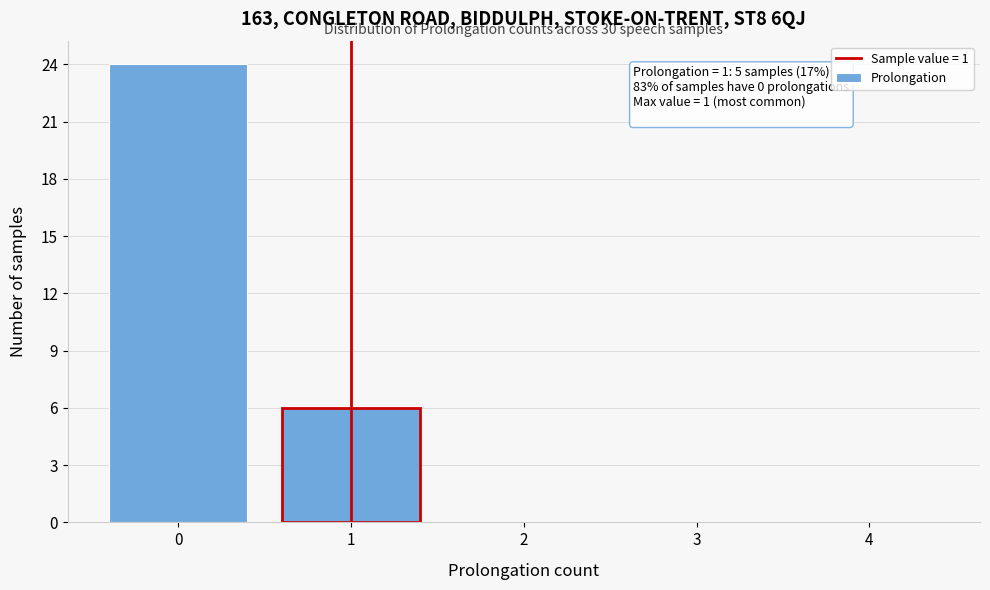

Reading left to right, what are all the values shown in this chart?

0=24	1=6	2=0	3=0	4=0